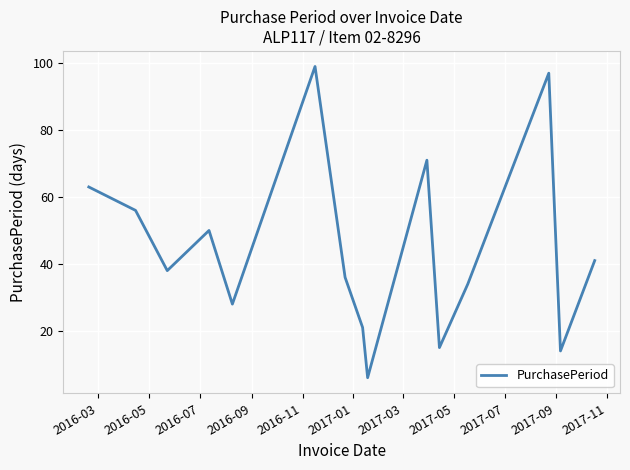

What is the greatest value displayed?

99